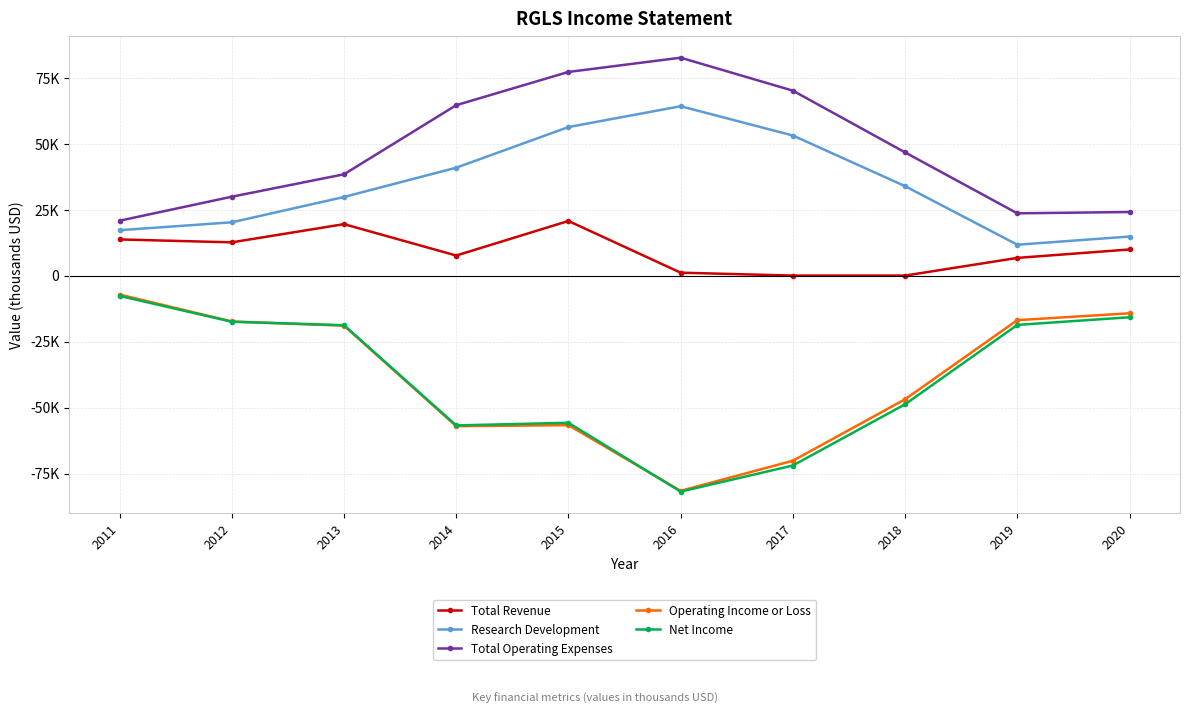

Does the chart have visible grid lines?

Yes